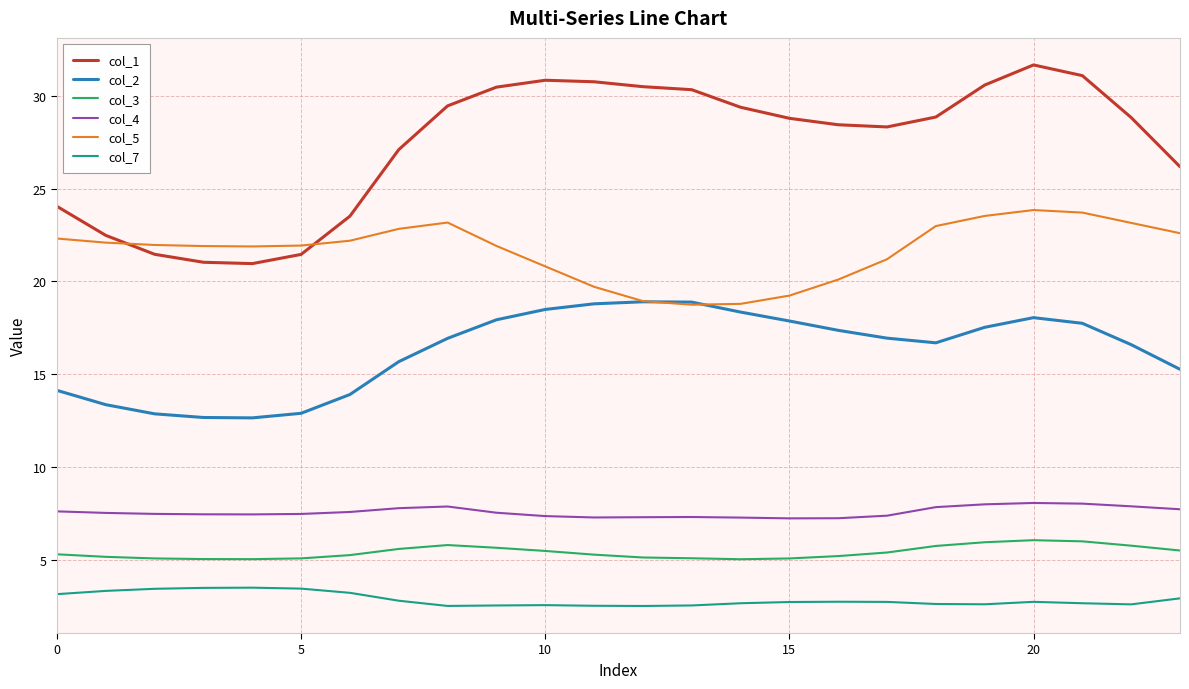

True or false: col_3 and col_5 intersect in this chart.

False